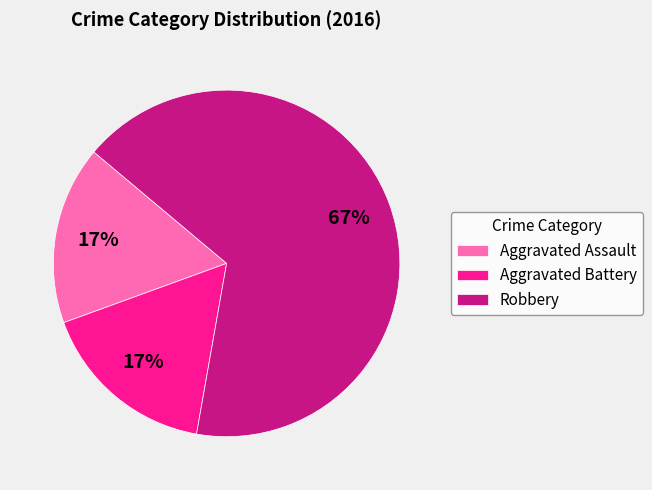

Is the sum of Aggravated Assault and Robbery greater than half?

Yes